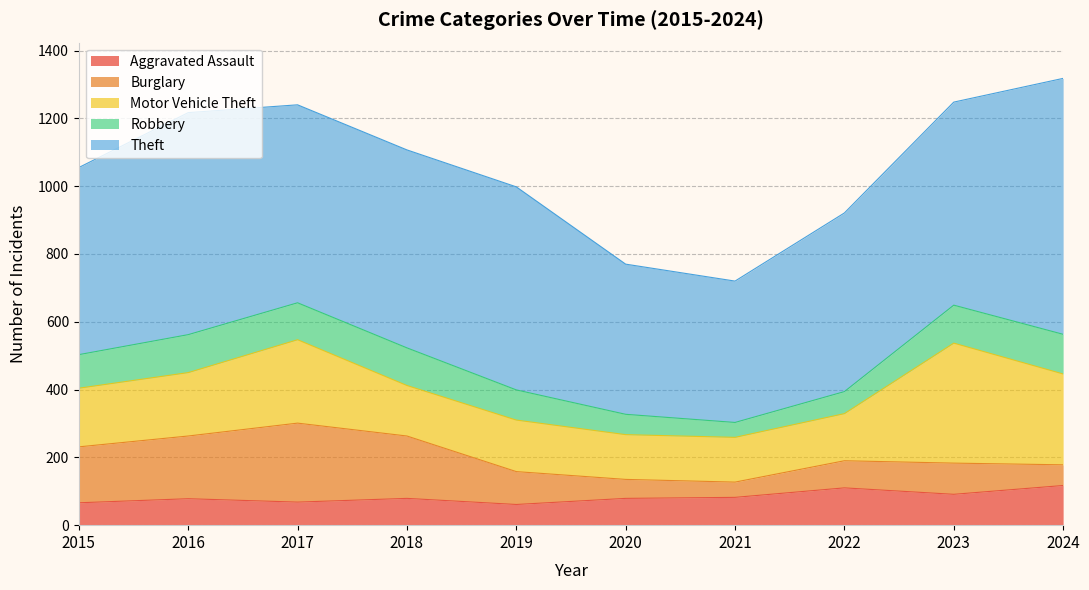

Reading left to right, transcribe all the data shown in this chart.

Aggravated Assault: 2015=66	2016=78	2017=68	2018=79	2019=61	2020=79	2021=82	2022=110	2023=91	2024=117
Burglary: 2015=165	2016=185	2017=233	2018=184	2019=97	2020=56	2021=45	2022=80	2023=92	2024=61
Motor Vehicle Theft: 2015=173	2016=187	2017=246	2018=149	2019=152	2020=132	2021=132	2022=139	2023=354	2024=268
Robbery: 2015=99	2016=112	2017=109	2018=111	2019=89	2020=60	2021=44	2022=65	2023=112	2024=117
Theft: 2015=552	2016=655	2017=584	2018=584	2019=599	2020=443	2021=417	2022=527	2023=599	2024=755